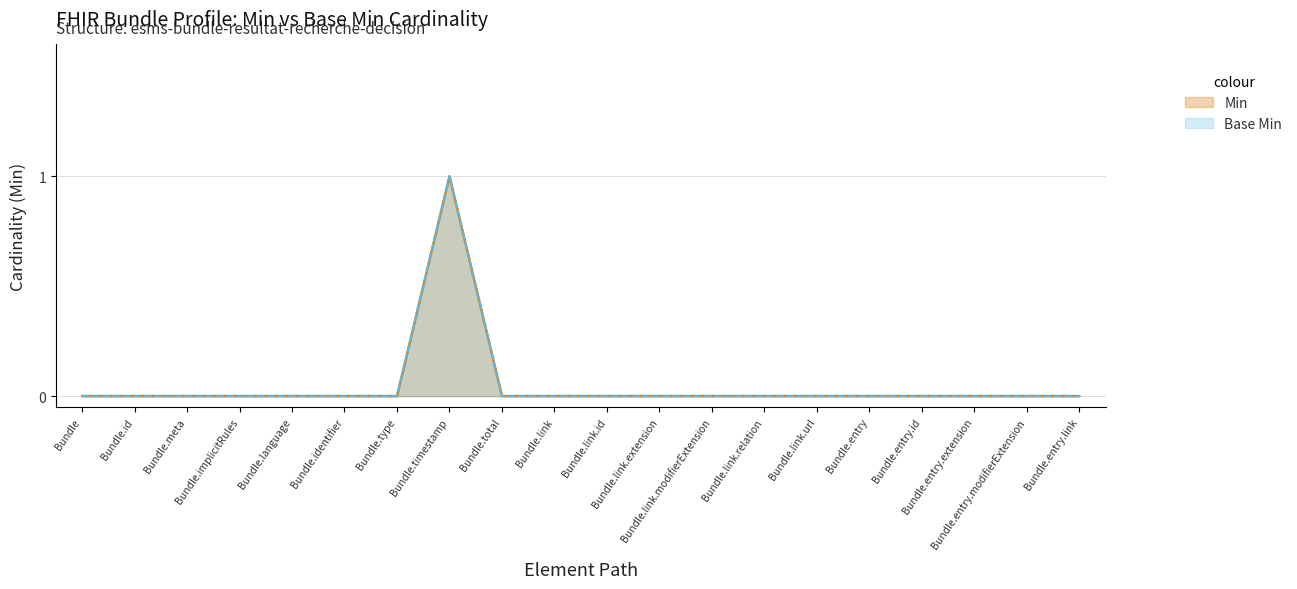

Reading left to right, transcribe all the data shown in this chart.

Min: 0	0	0	0	0	0	0	1	0	0	0	0	0	0	0	0	0	0	0	0
Base Min: 0	0	0	0	0	0	0	1	0	0	0	0	0	0	0	0	0	0	0	0